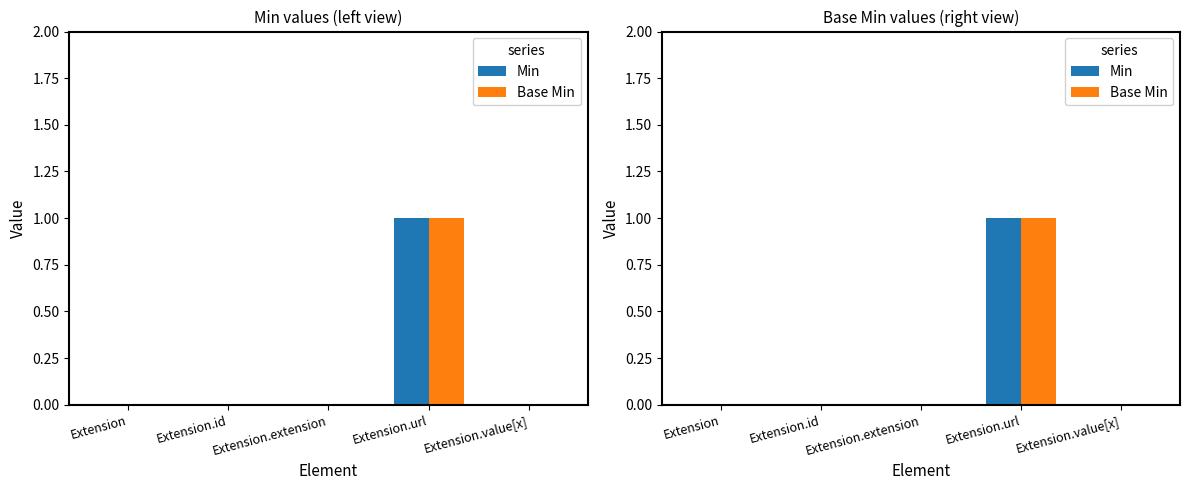

How many values in Base Min are above zero?

1